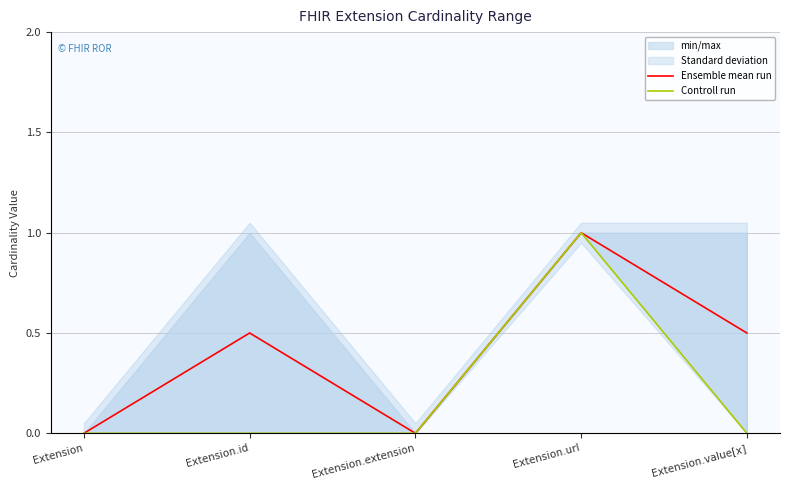

How many values in the Controll run series exceed 0?

1